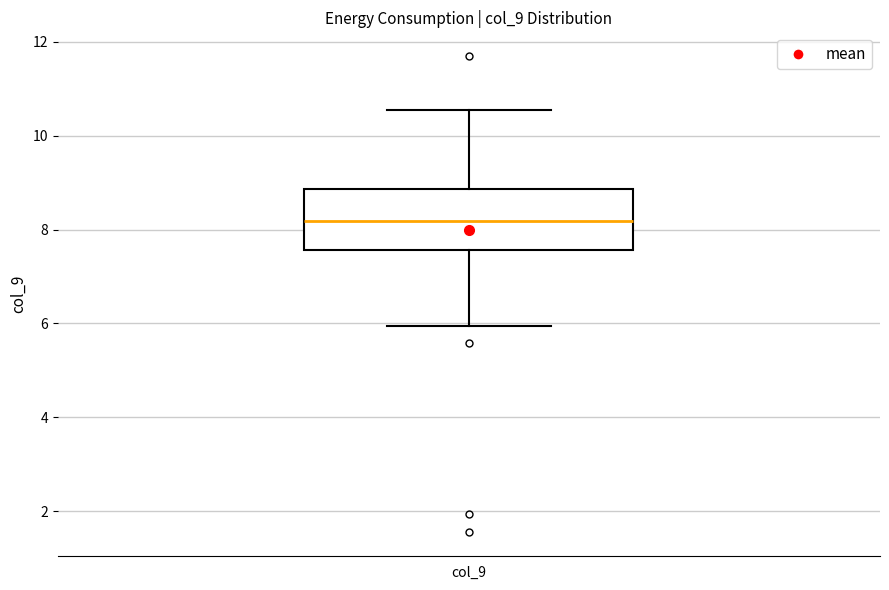

Where is the upper edge of the box for col_9 on the y-axis? The values are not printed on the chart, so give them approximately, as read against the axis.

8.8